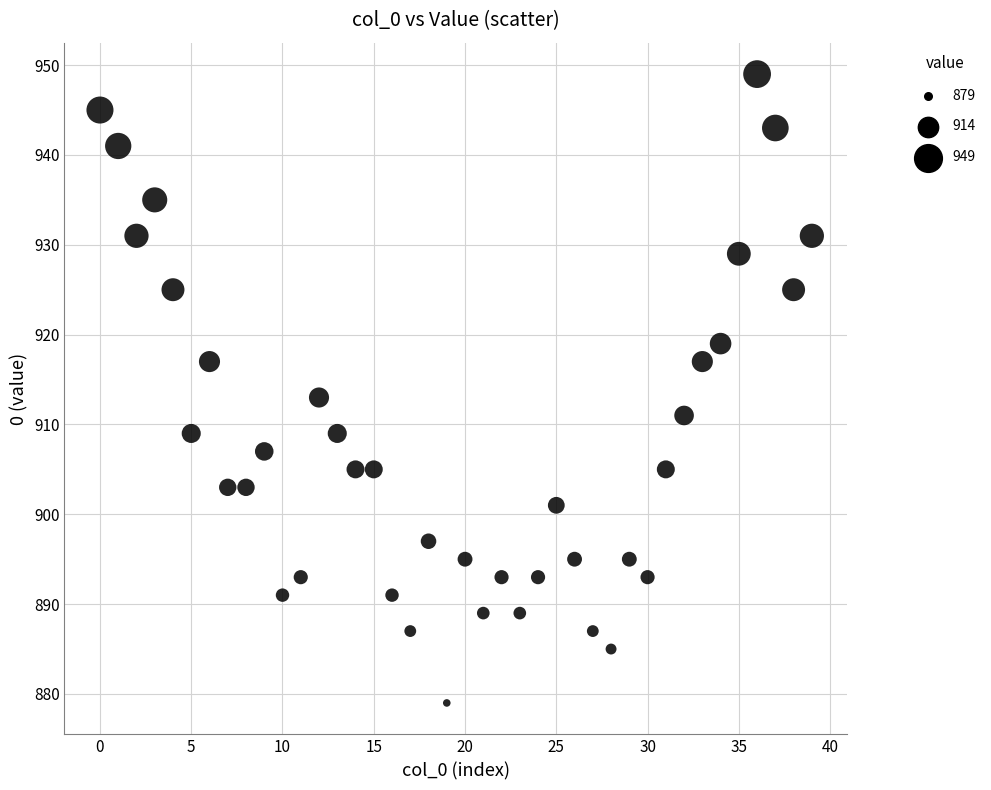

What Y value in the scatter plot is closest to 914?

913